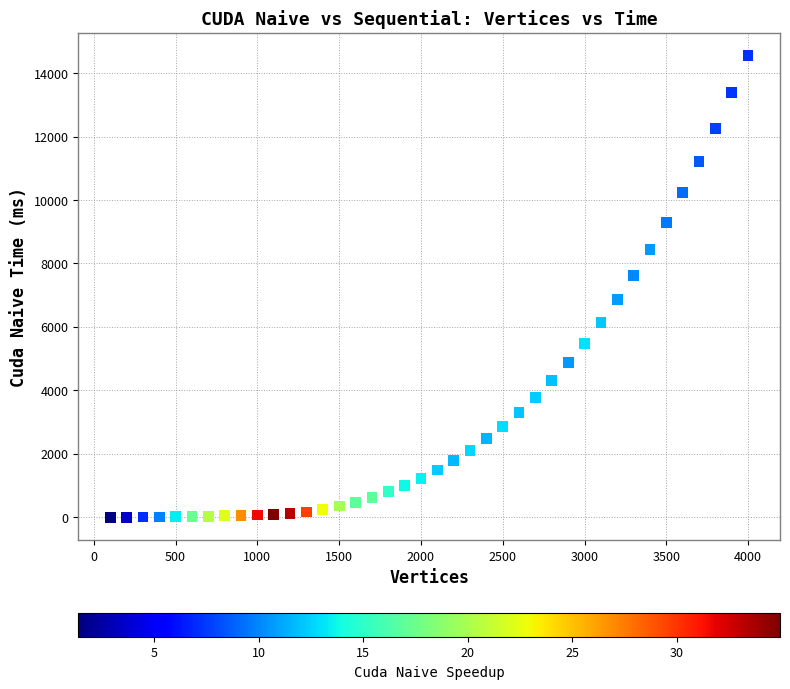

What is the range of X values (max minus min)?

3900.0